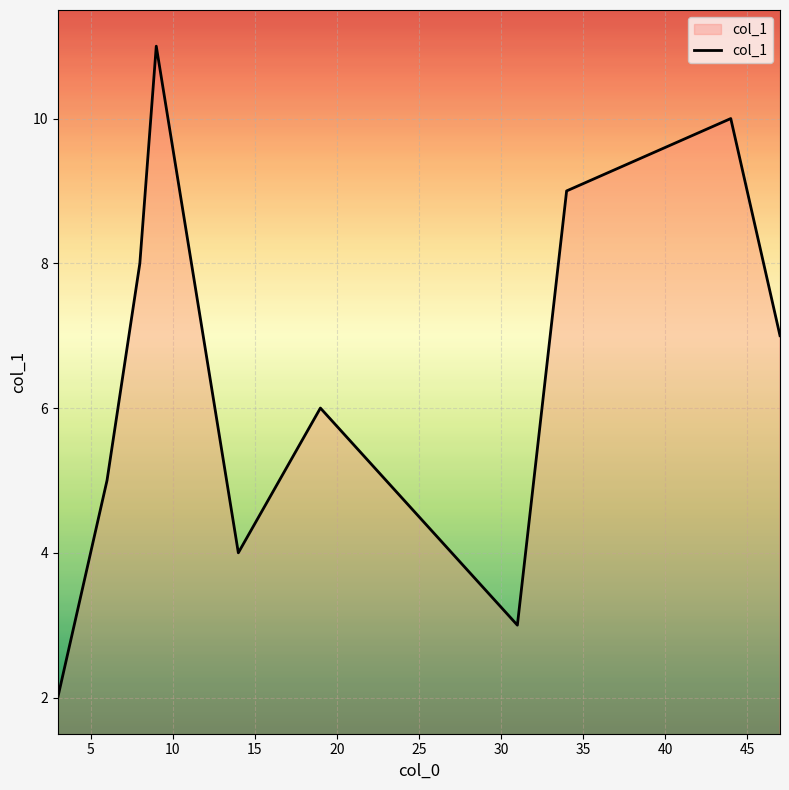

Reading left to right, extract all data points from this chart.

2	5	8	11	4	6	3	9	10	7